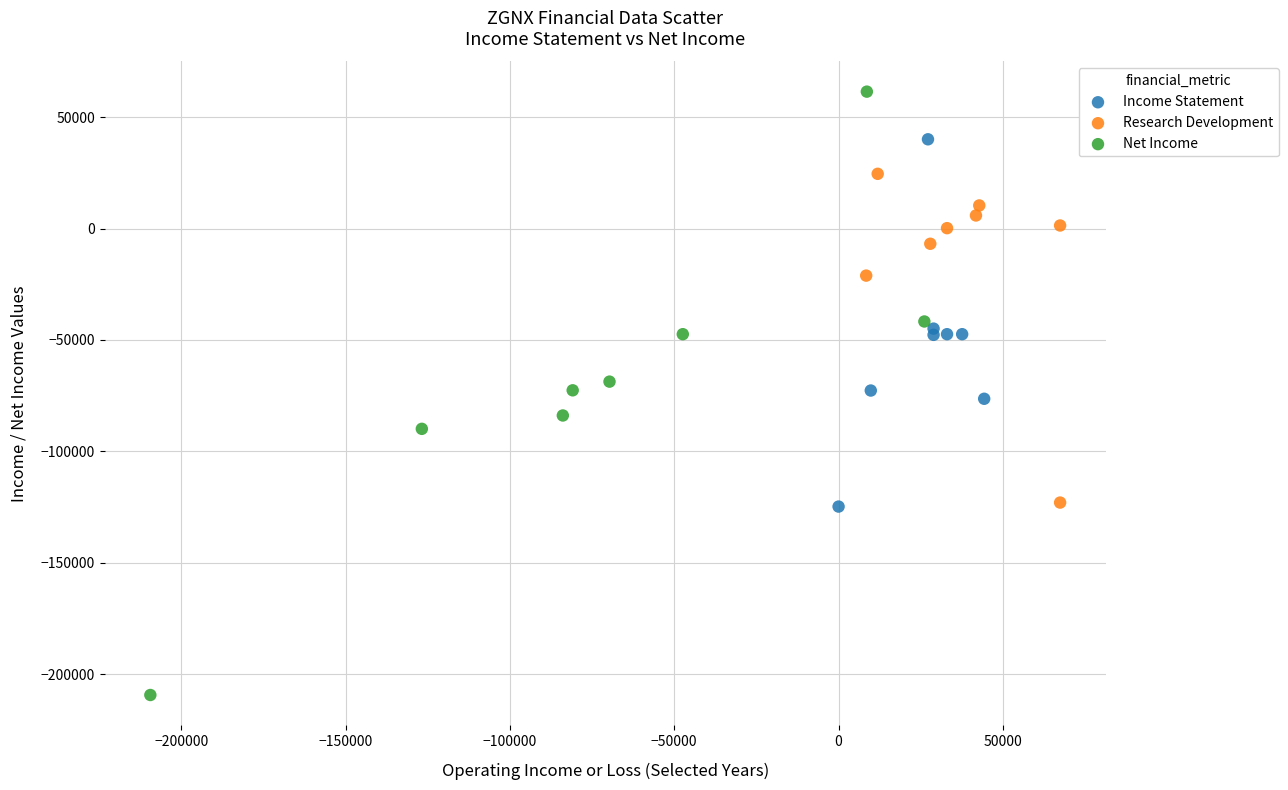

Which series reaches the maximum Y coordinate?

Net Income